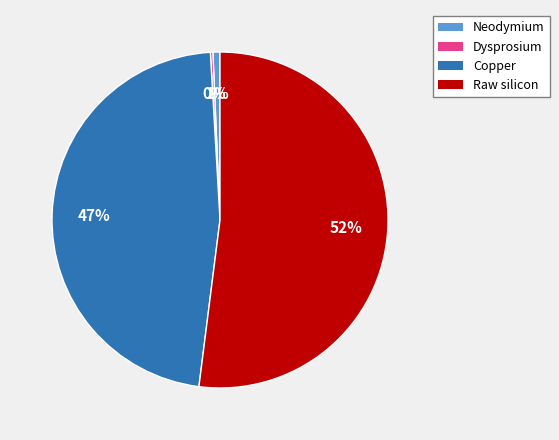

To the nearest percent, what portion does Copper represent?

47%